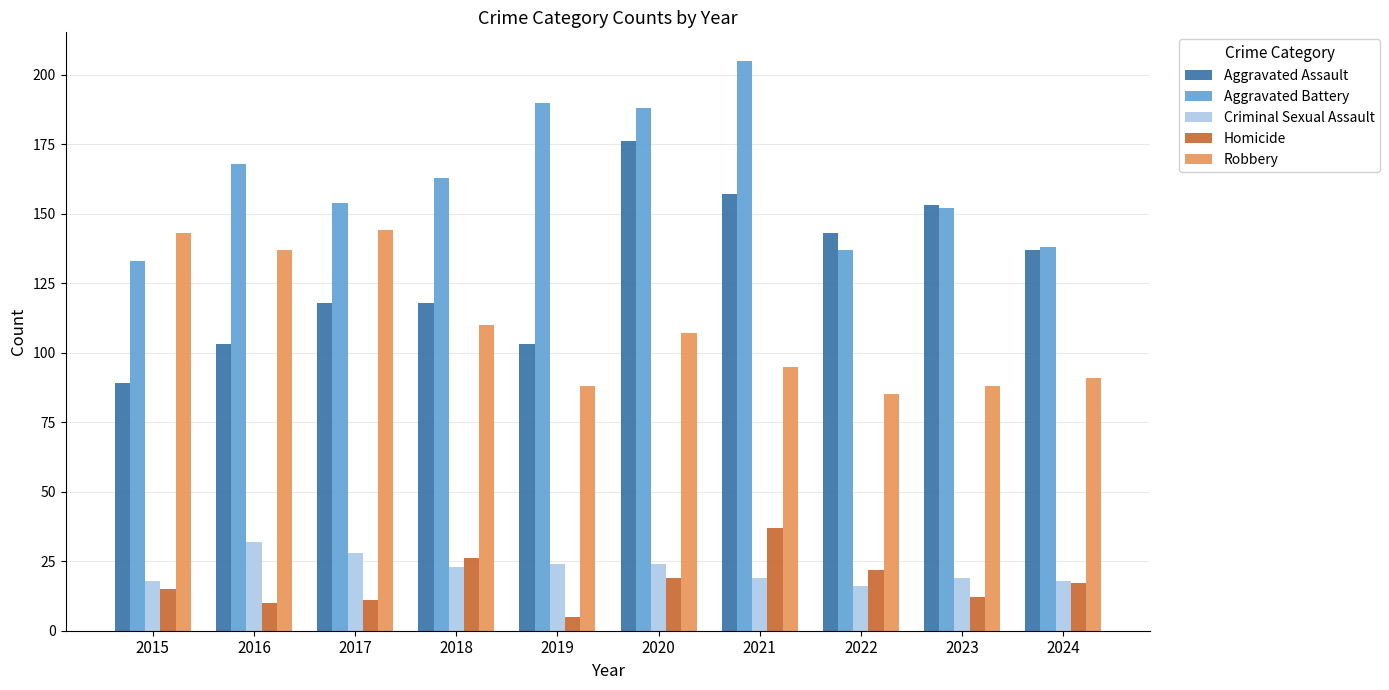

Rank the series at 2017 from highest to lowest value.

Aggravated Battery, Robbery, Aggravated Assault, Criminal Sexual Assault, Homicide